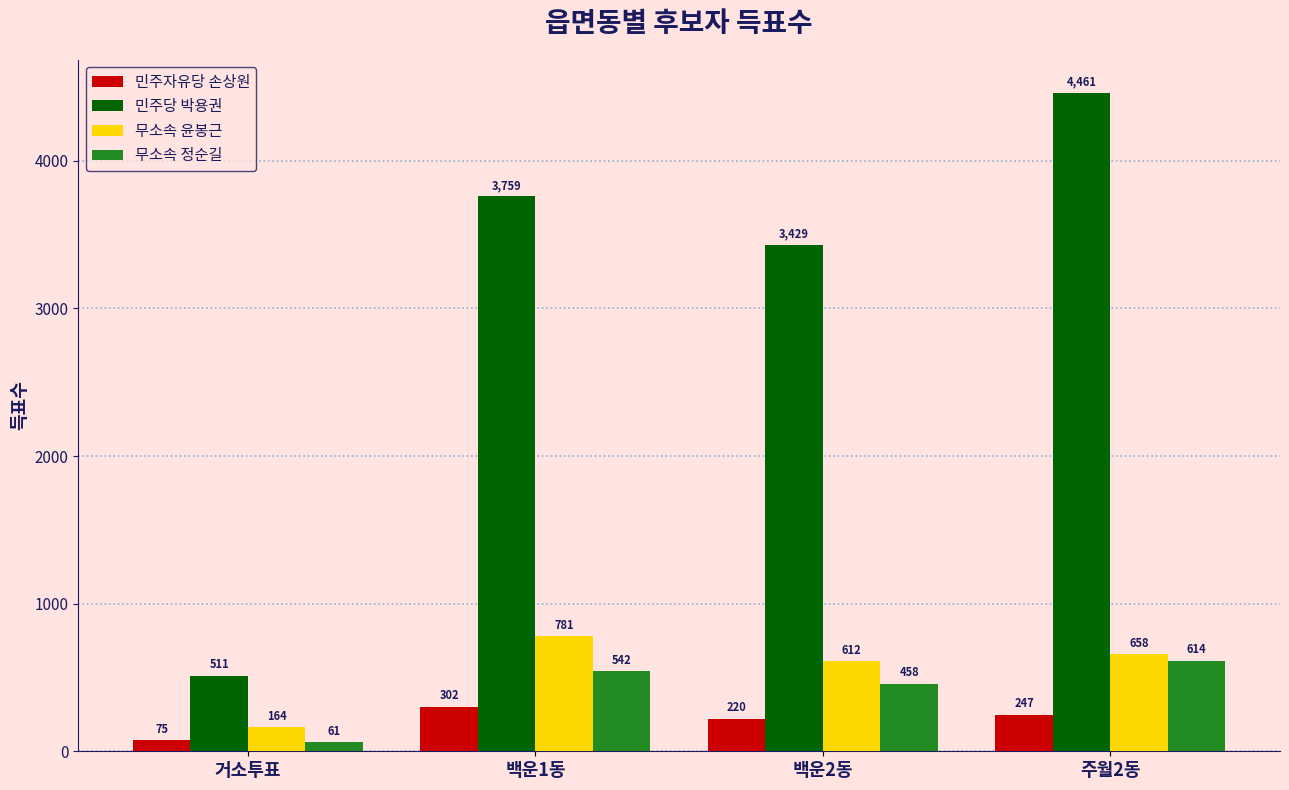

What value does the 민주자유당 손상원 series have at 백운1동?

302